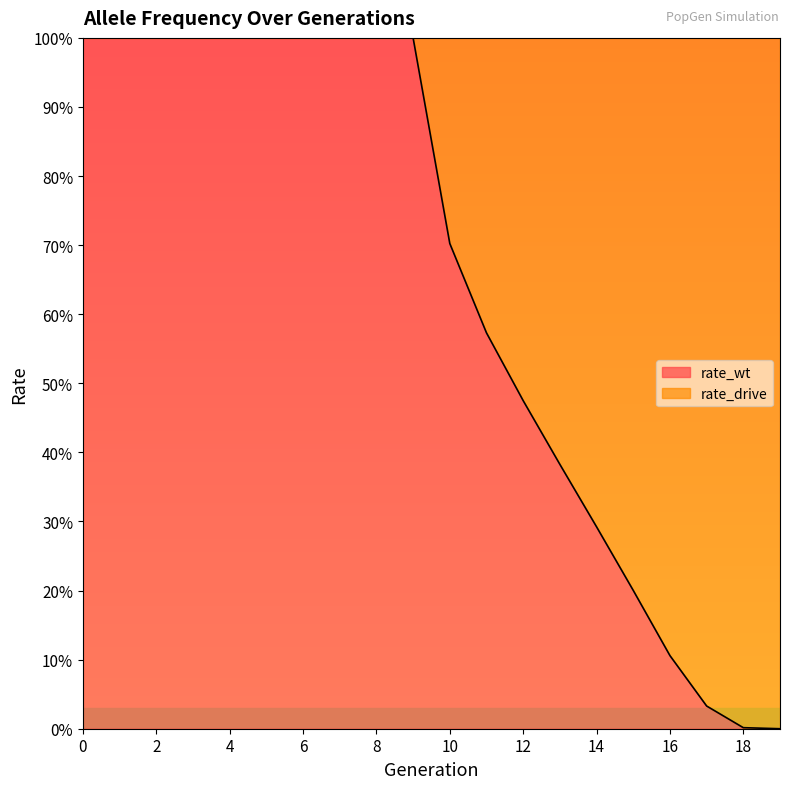

What is the greatest value displayed?

1.0